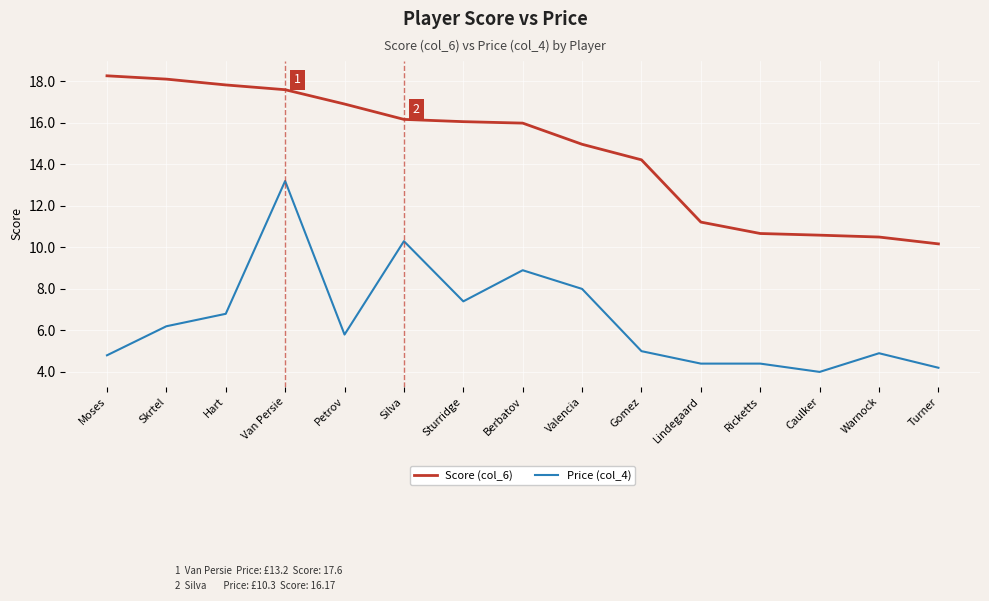

What is the spread (max minus min) of values at Berbatov?

7.1